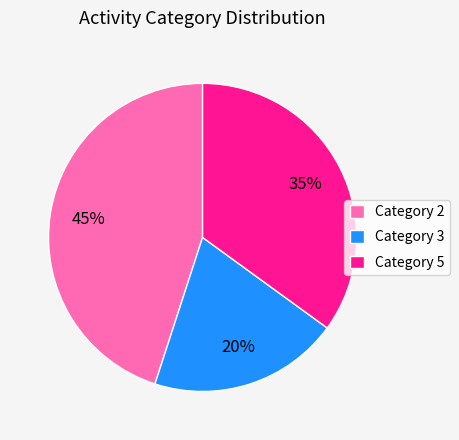

To the nearest percent, what percentage of the pie is Category 2?

45%